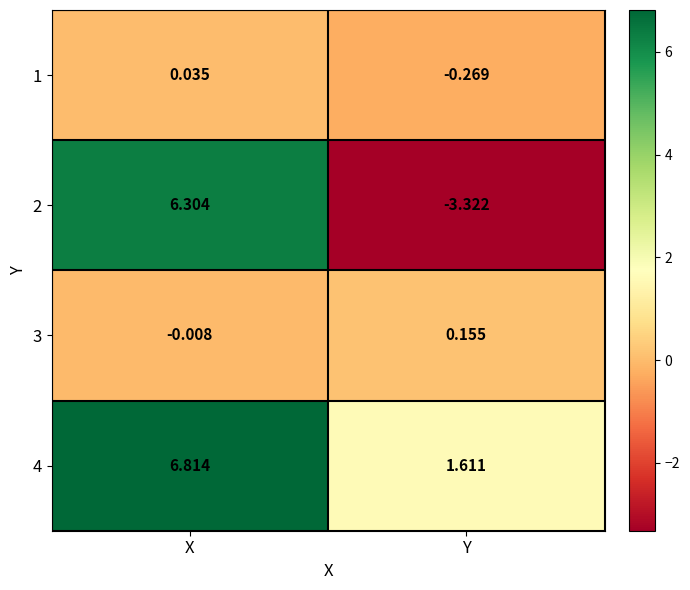

At which label does 2 first exceed 6?

X